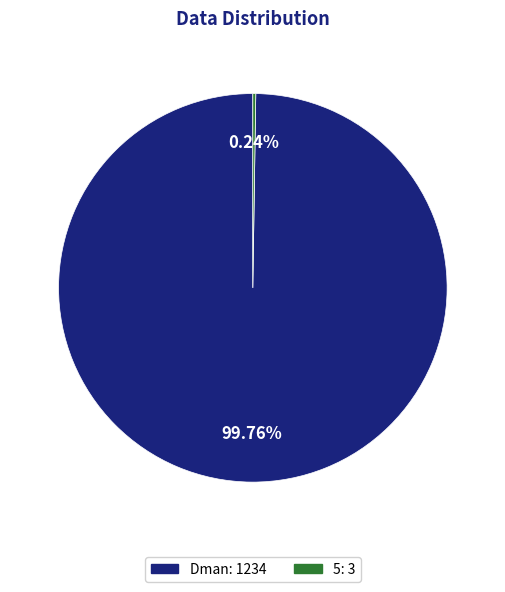

Is there a majority slice in this chart?

Yes